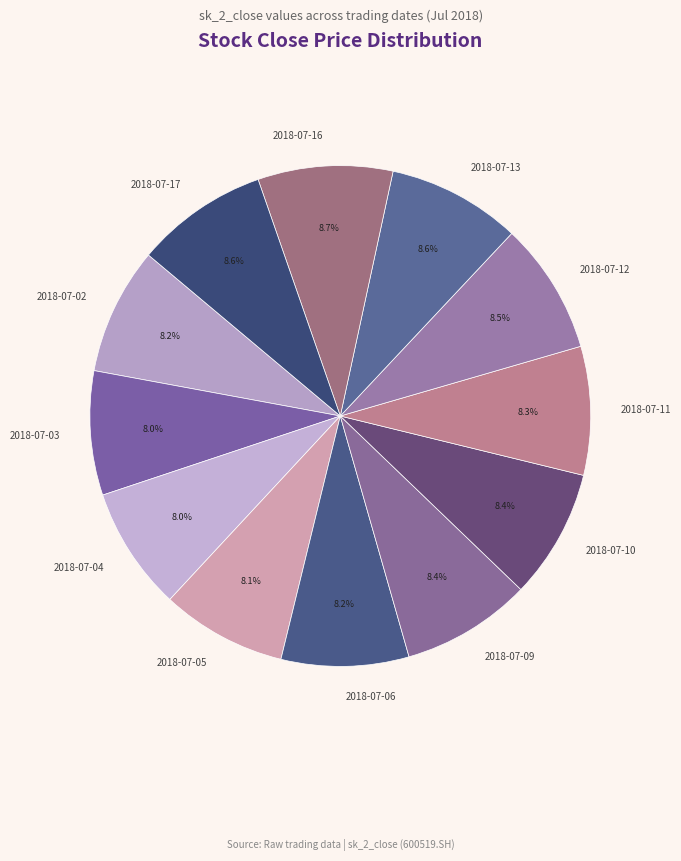

To the nearest percent, what is the combined percentage of 2018-07-05 and 2018-07-02?

16%